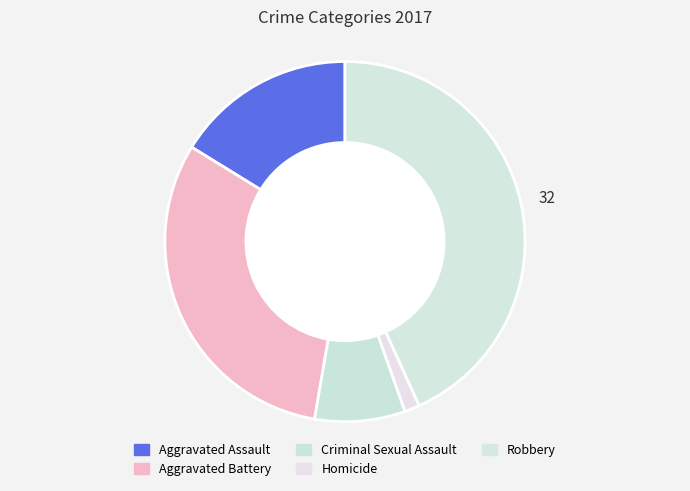

Count the number of slices in the pie.

5